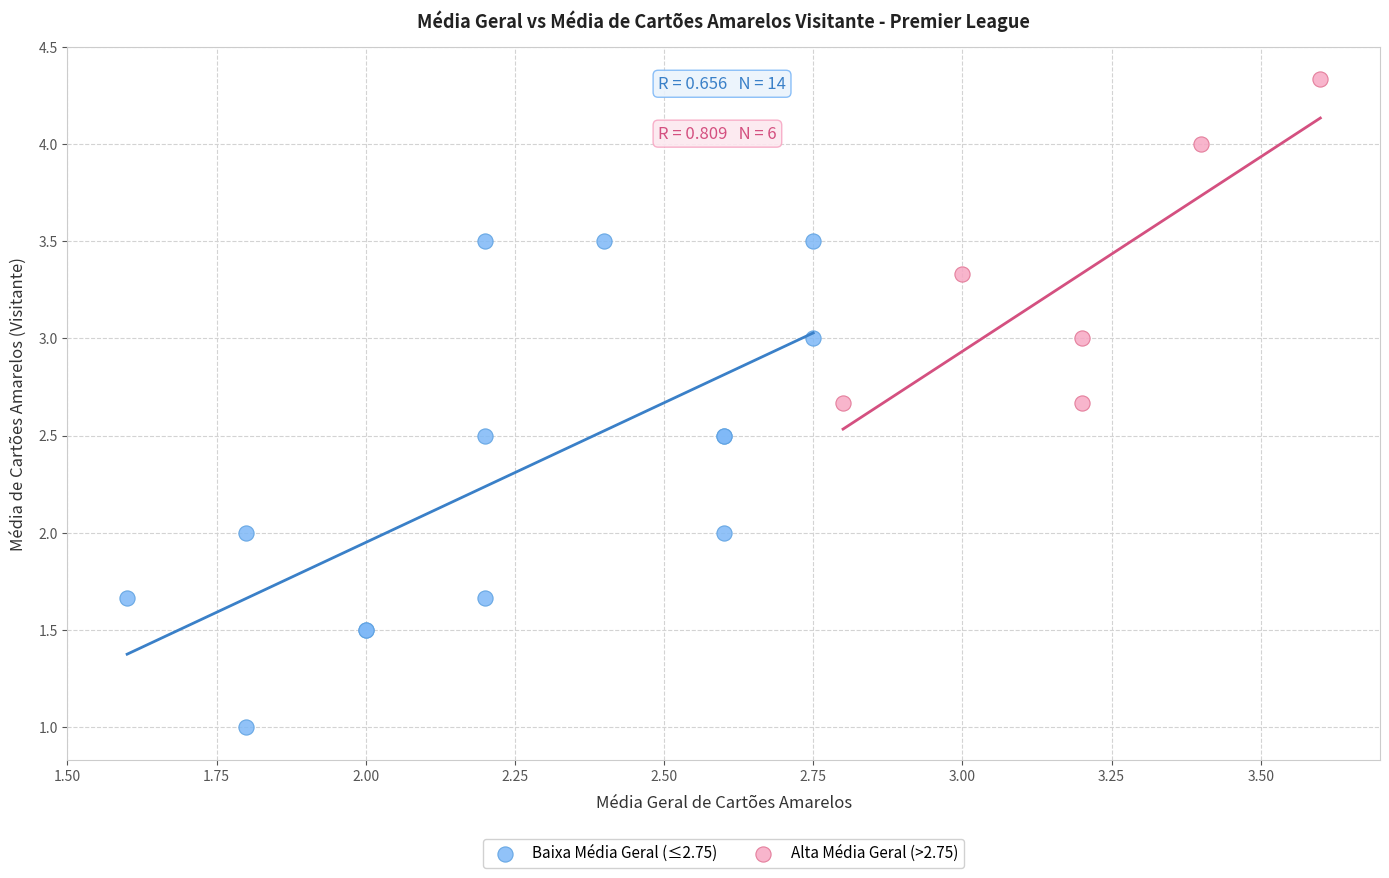

Which series reaches the minimum Y coordinate?

Baixa Média Geral (≤2.75)